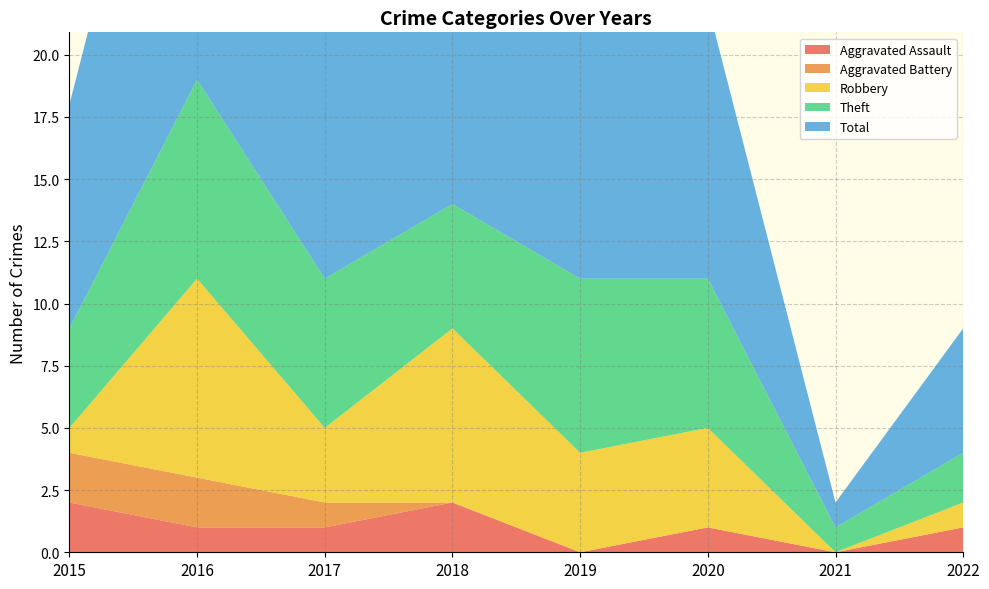

Reading right to left, list all the values displayed in this chart.

Aggravated Assault: 1	0	1	0	2	1	1	2
Aggravated Battery: 0	0	0	0	0	1	2	2
Robbery: 1	0	4	4	7	3	8	1
Theft: 2	1	6	7	5	6	8	4
Total: 5	1	11	11	14	11	19	9